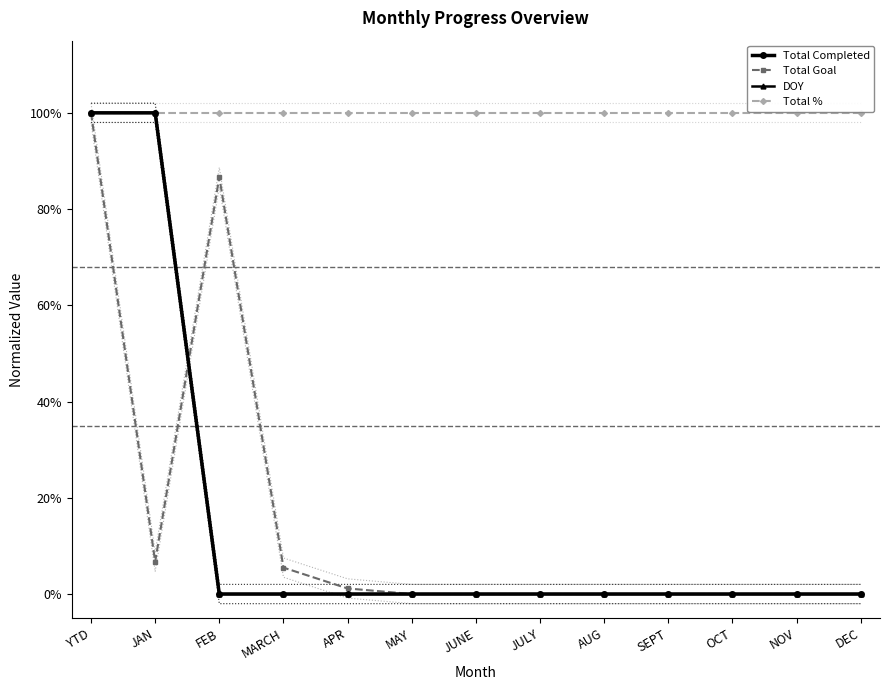

What is the greatest value displayed?

1.0